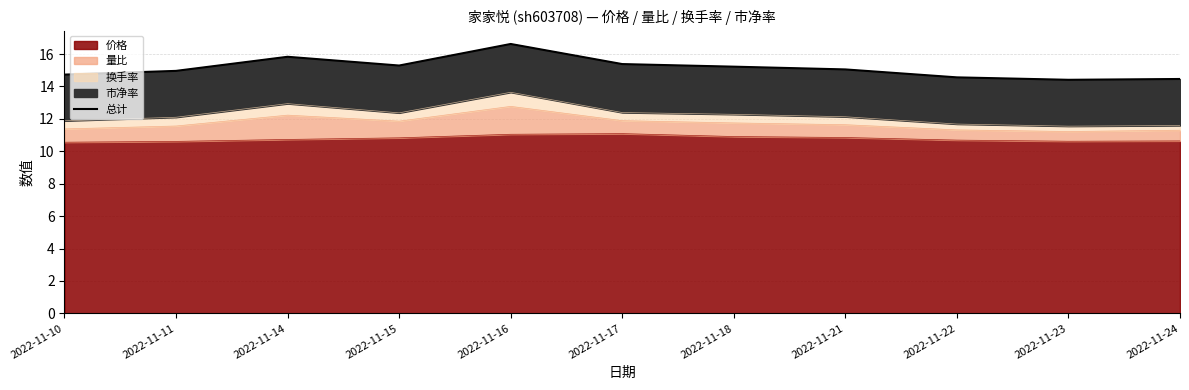

The chart shows a value of 14.7 at 2022-11-10. True or false?

True